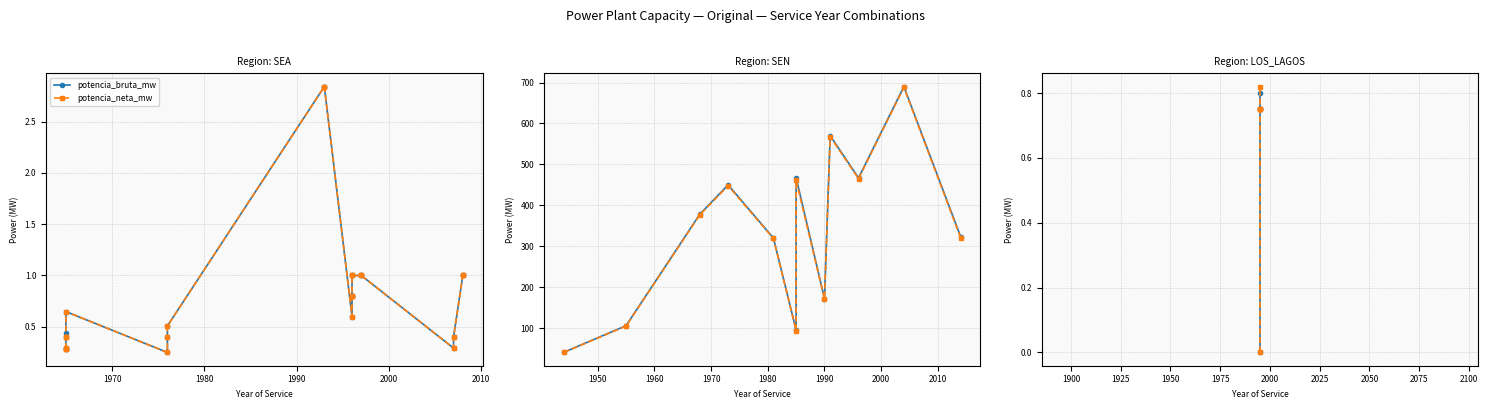

True or false: potencia_neta_mw has a value of 1.2 at 1980.

False